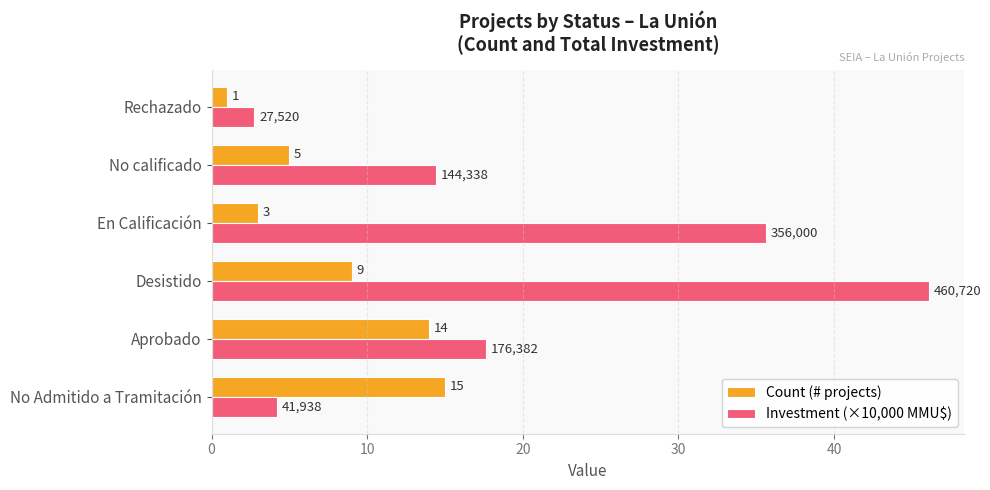

Which series has the largest total across all categories?

Investment (×10,000 MMU$)